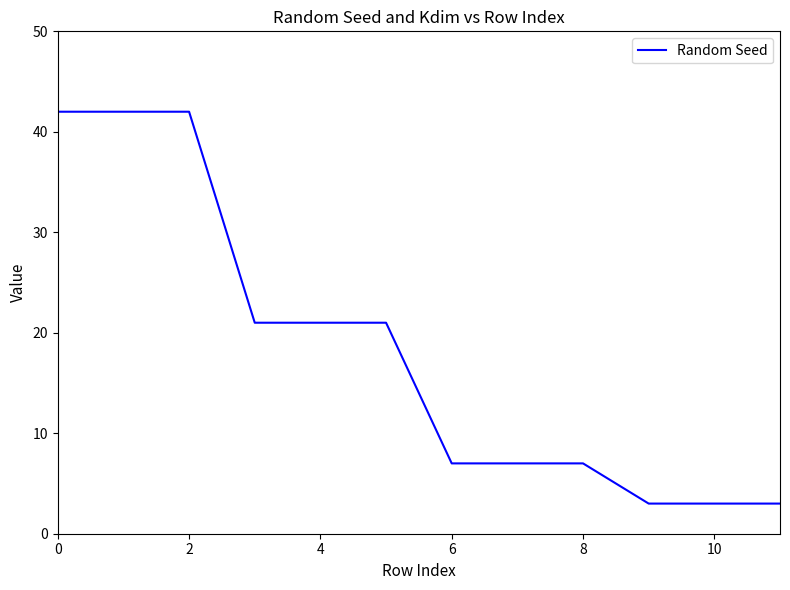

What is the difference between the maximum and minimum values?

39